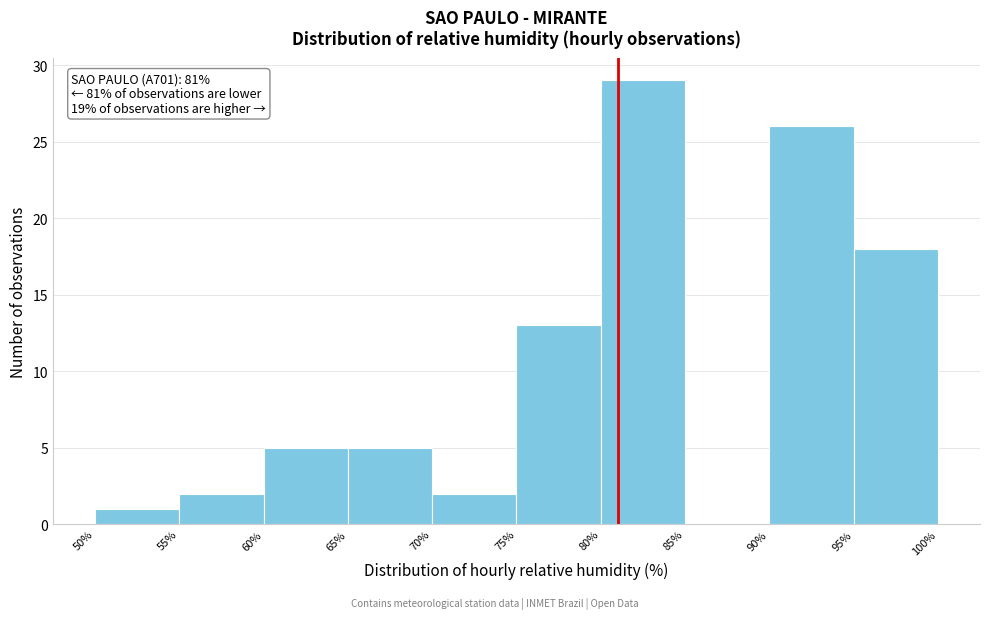

Which range on the x-axis has the tallest bar?

80% to 85%